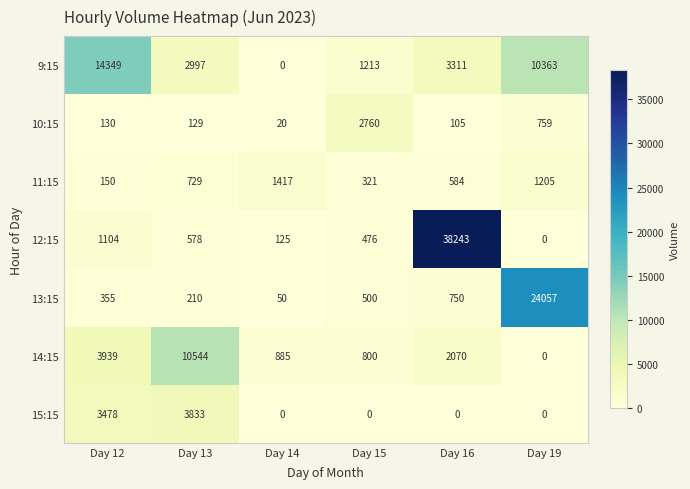

Is it true that 12:15 equals 54 at Day 14?

False